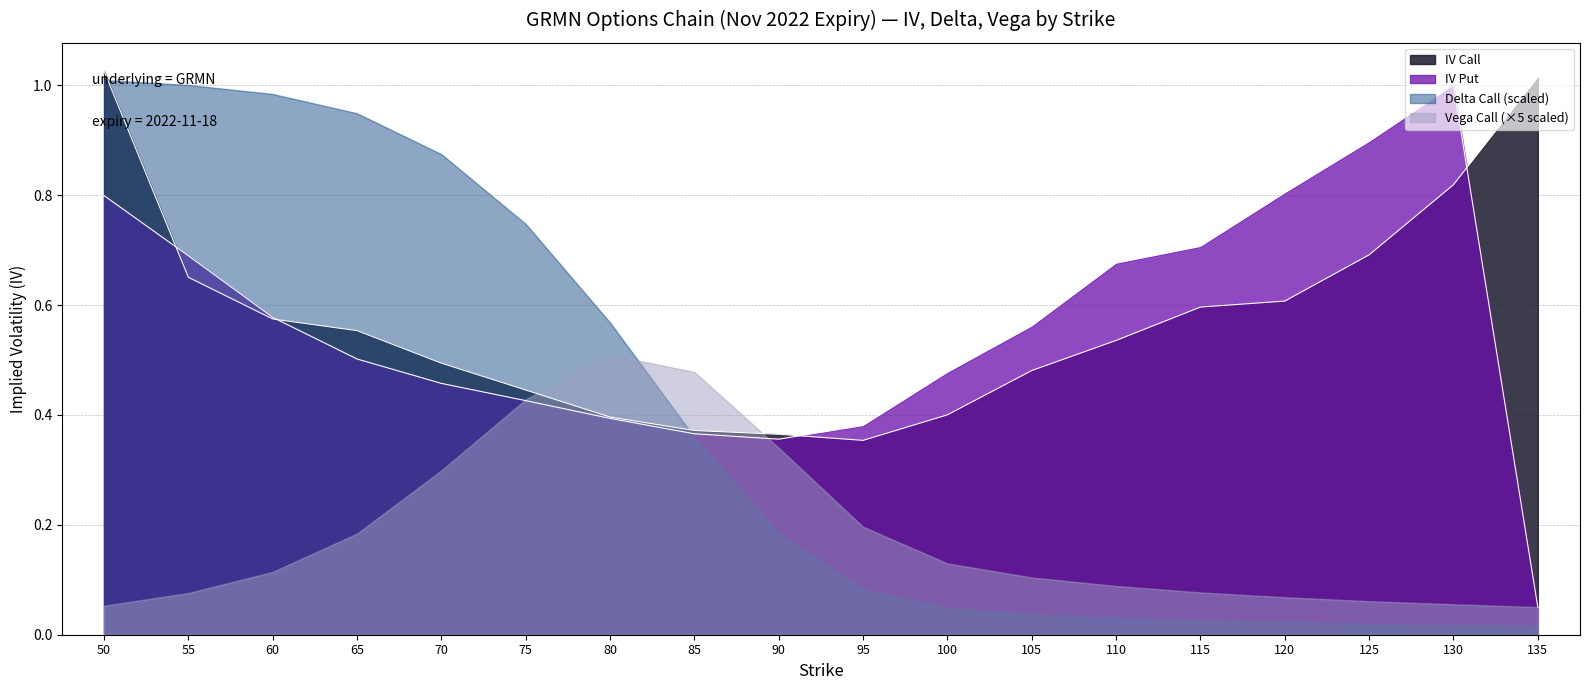

After their last crossing, which series has the higher values: Delta Call (scaled) or Vega Call (×5 scaled)?

Vega Call (×5 scaled)